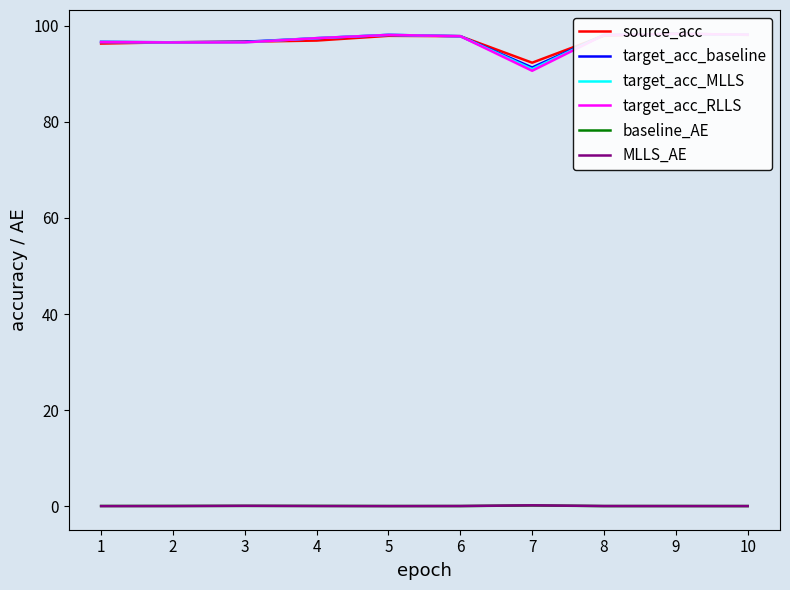

What is the maximum value for target_acc_MLLS?

98.3